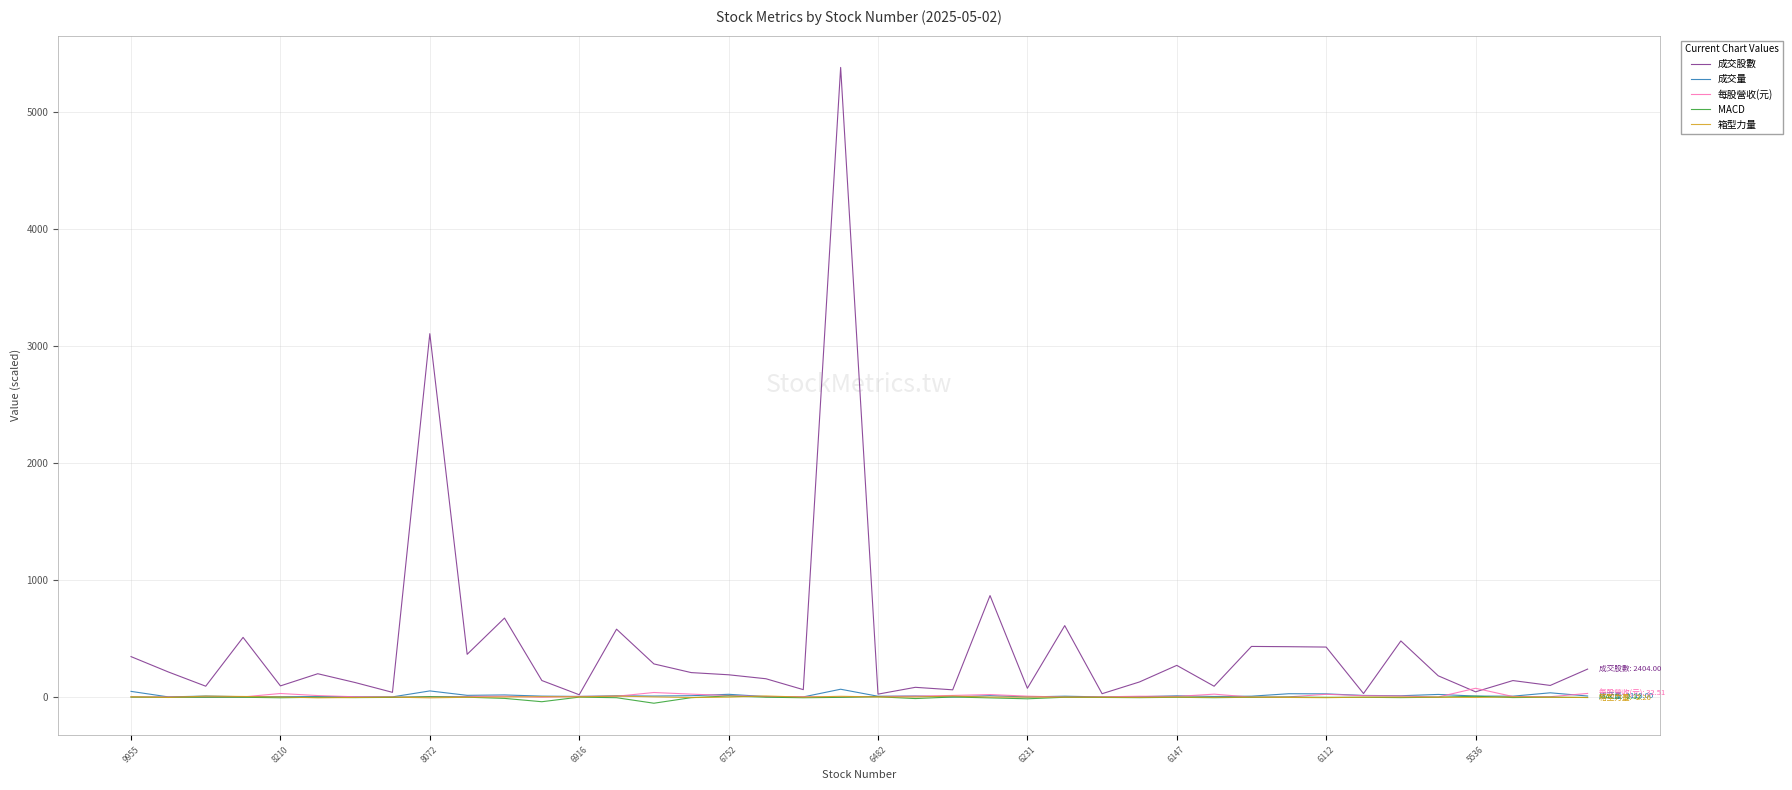

Which series has the largest total across all categories?

成交股數